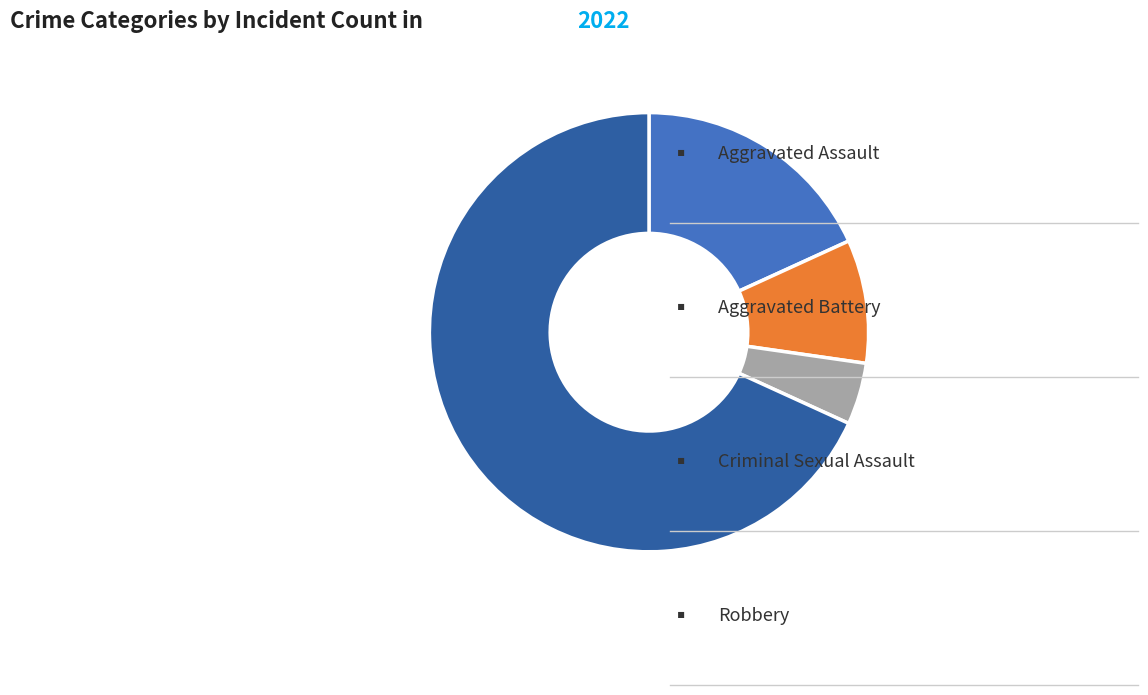

Is there any slice that represents more than half of the pie?

Yes